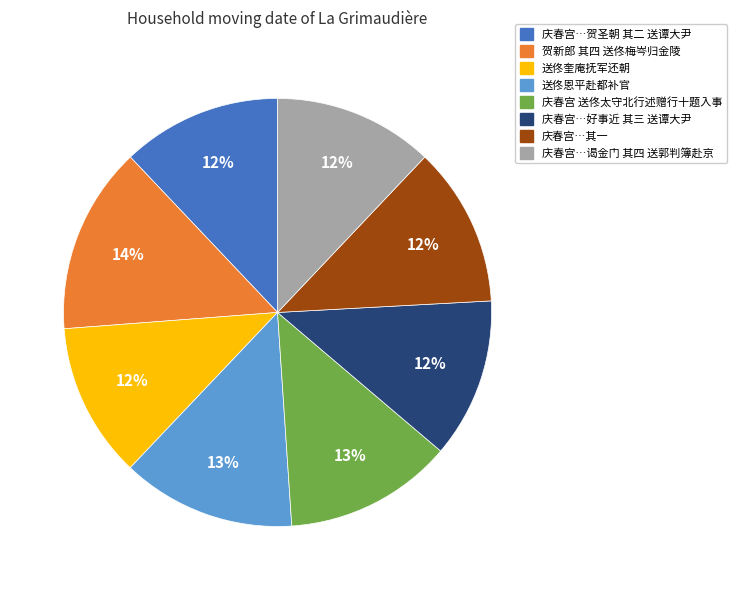

Is there a majority slice in this chart?

No